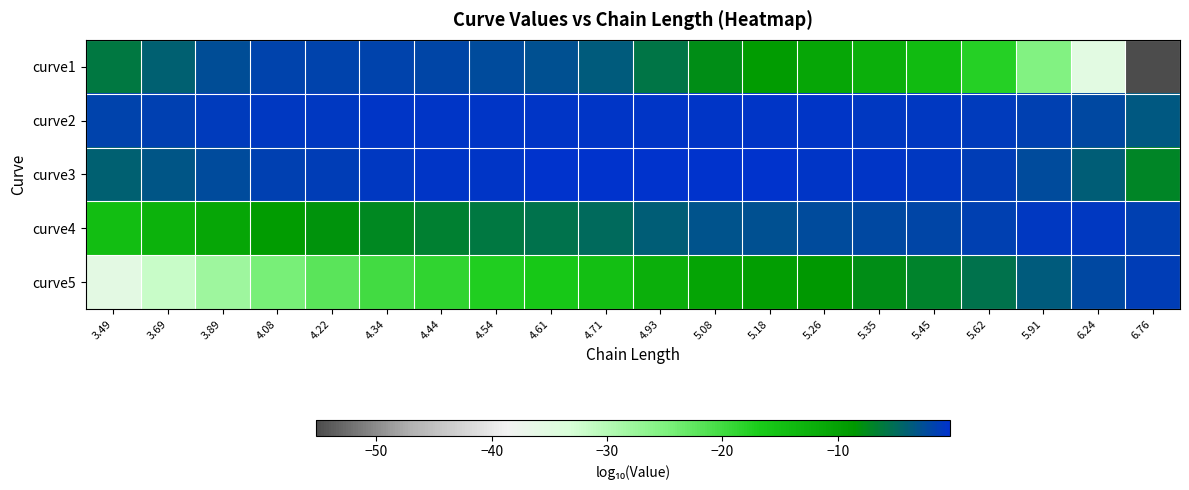

Rank the series at 5.45 from highest to lowest value.

curve2, curve3, curve4, curve5, curve1